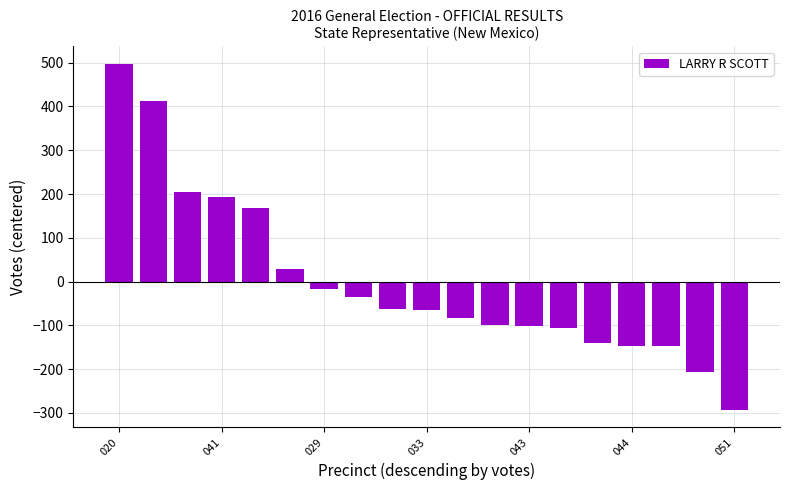

What is the maximum value shown in the chart?

497.7